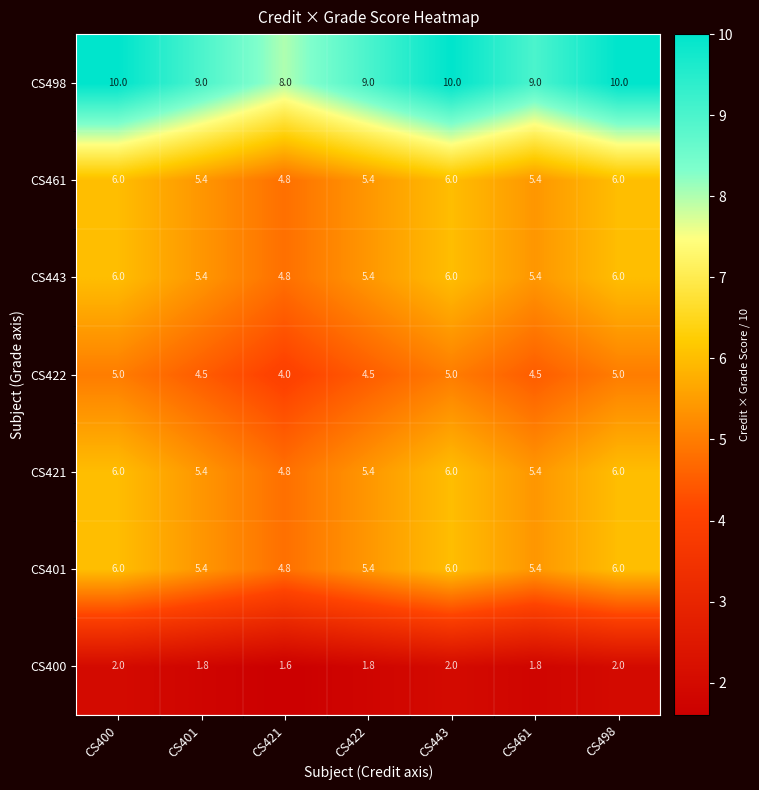

What is the maximum value shown in the chart?

10.0